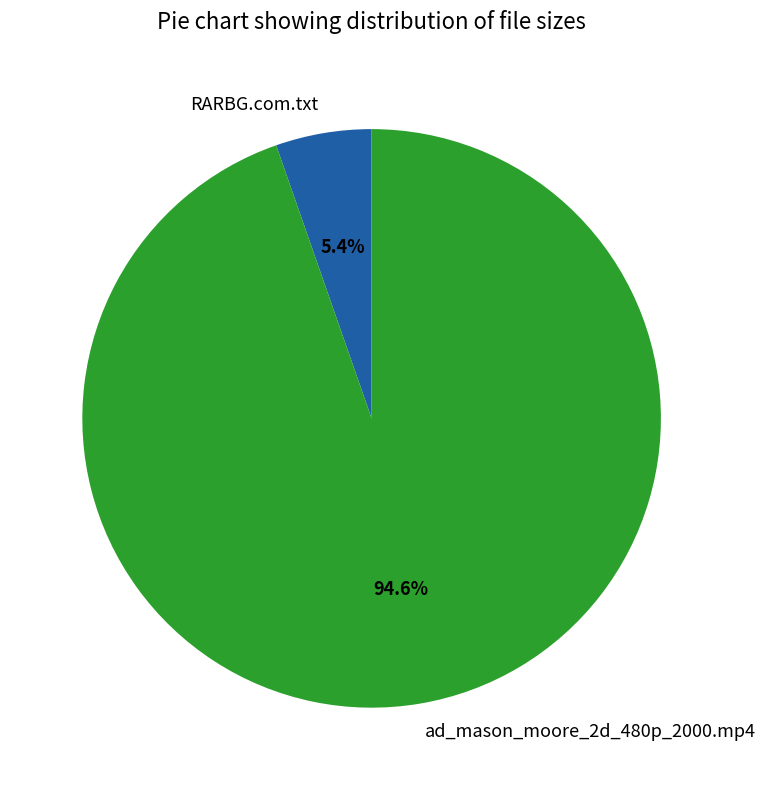

The RARBG.com.txt slice represents 5% of the pie. True or false?

True